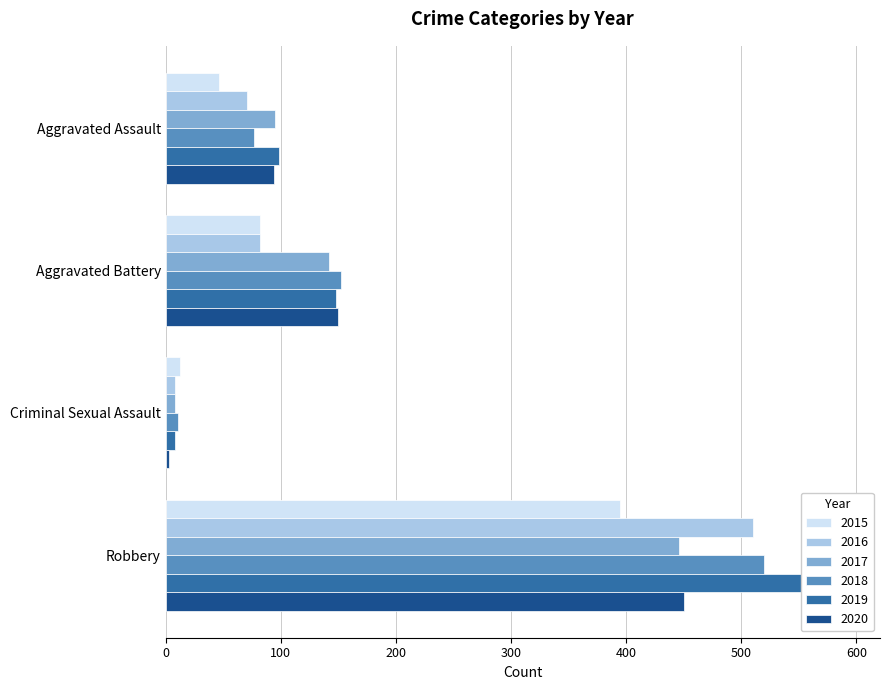

Which series has the largest range (max minus min)?

2019